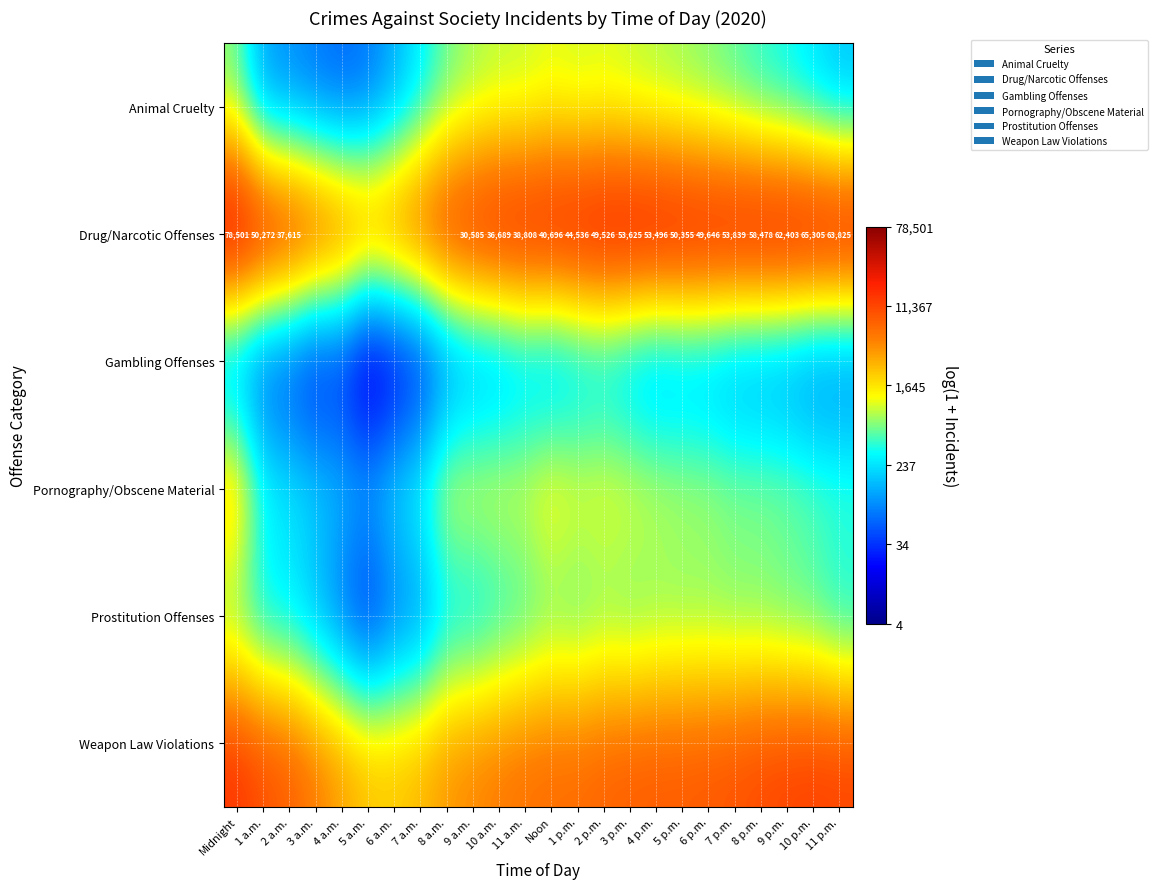

What is the difference between the highest and lowest values at 2 a.m.?

7.3